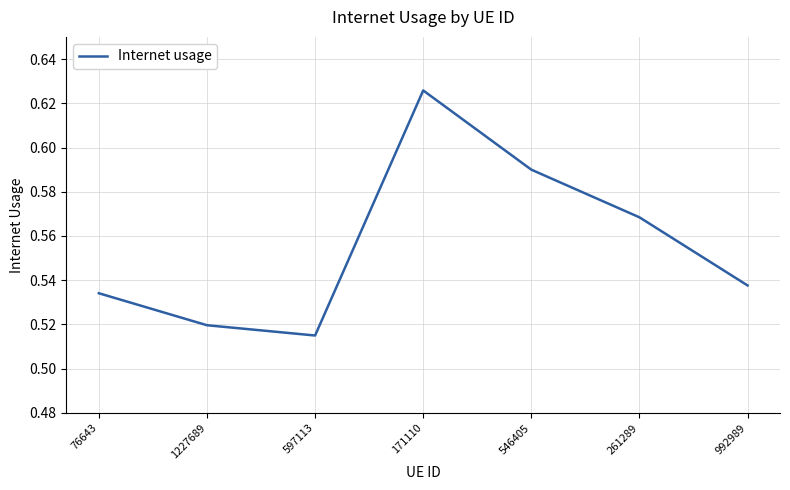

What is the difference between the maximum and minimum values?

0.1